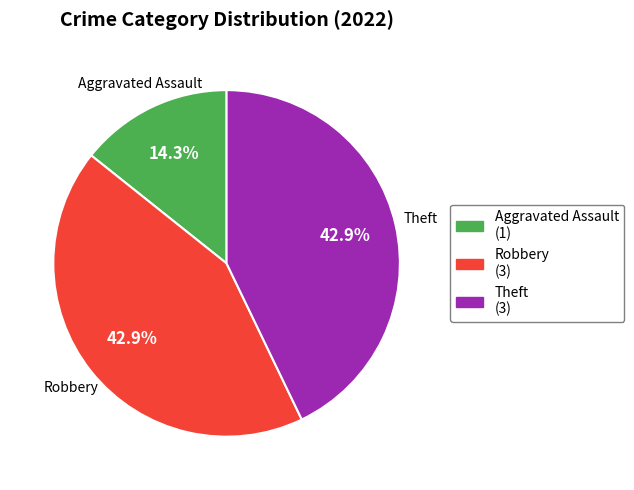

What is the ratio of the value at Theft to the value at Aggravated Assault?

3.0